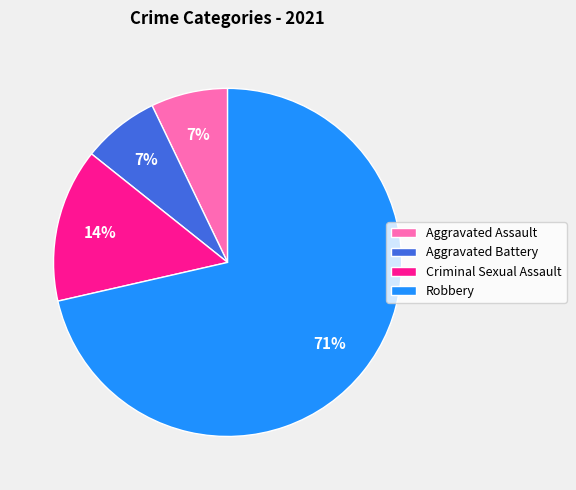

Which slice is the largest?

Robbery